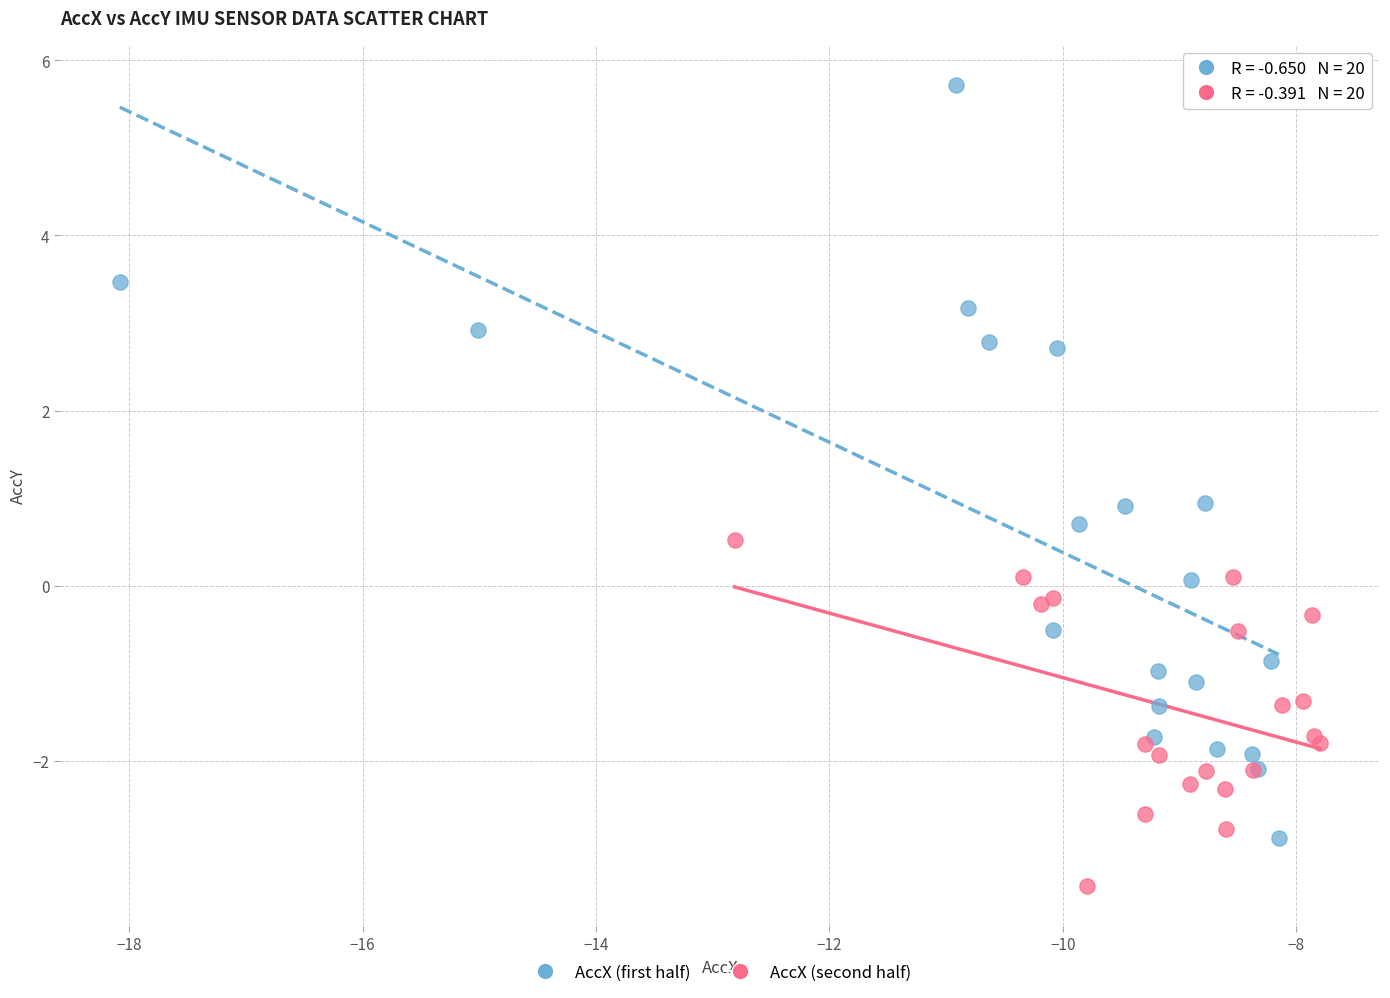

Which series reaches the minimum Y coordinate?

AccX (second half)